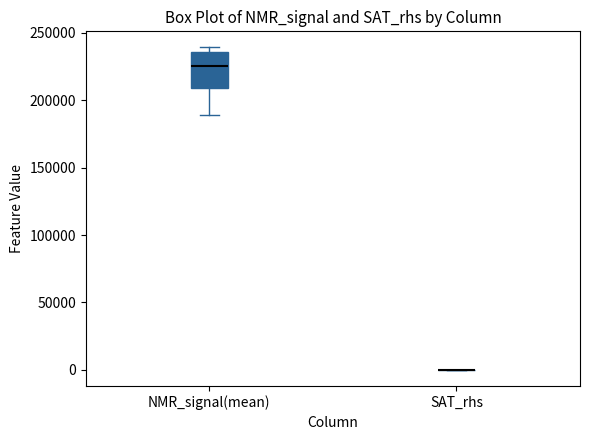

Where is the upper edge of the box for NMR_signal(mean) on the y-axis? The values are not printed on the chart, so give them approximately, as read against the axis.

235000